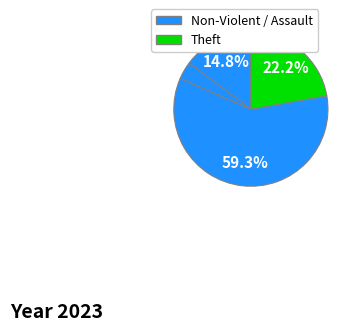

To the nearest percent, what is the difference between the largest and smallest slice percentages?

56%